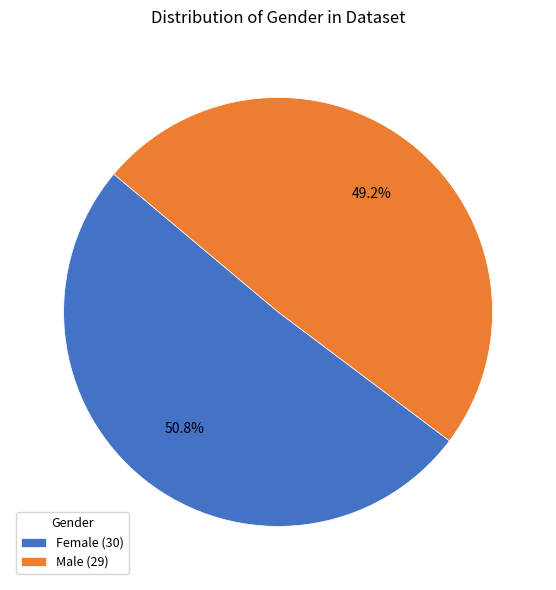

To the nearest percent, what is the difference between the largest and smallest slice percentages?

2%